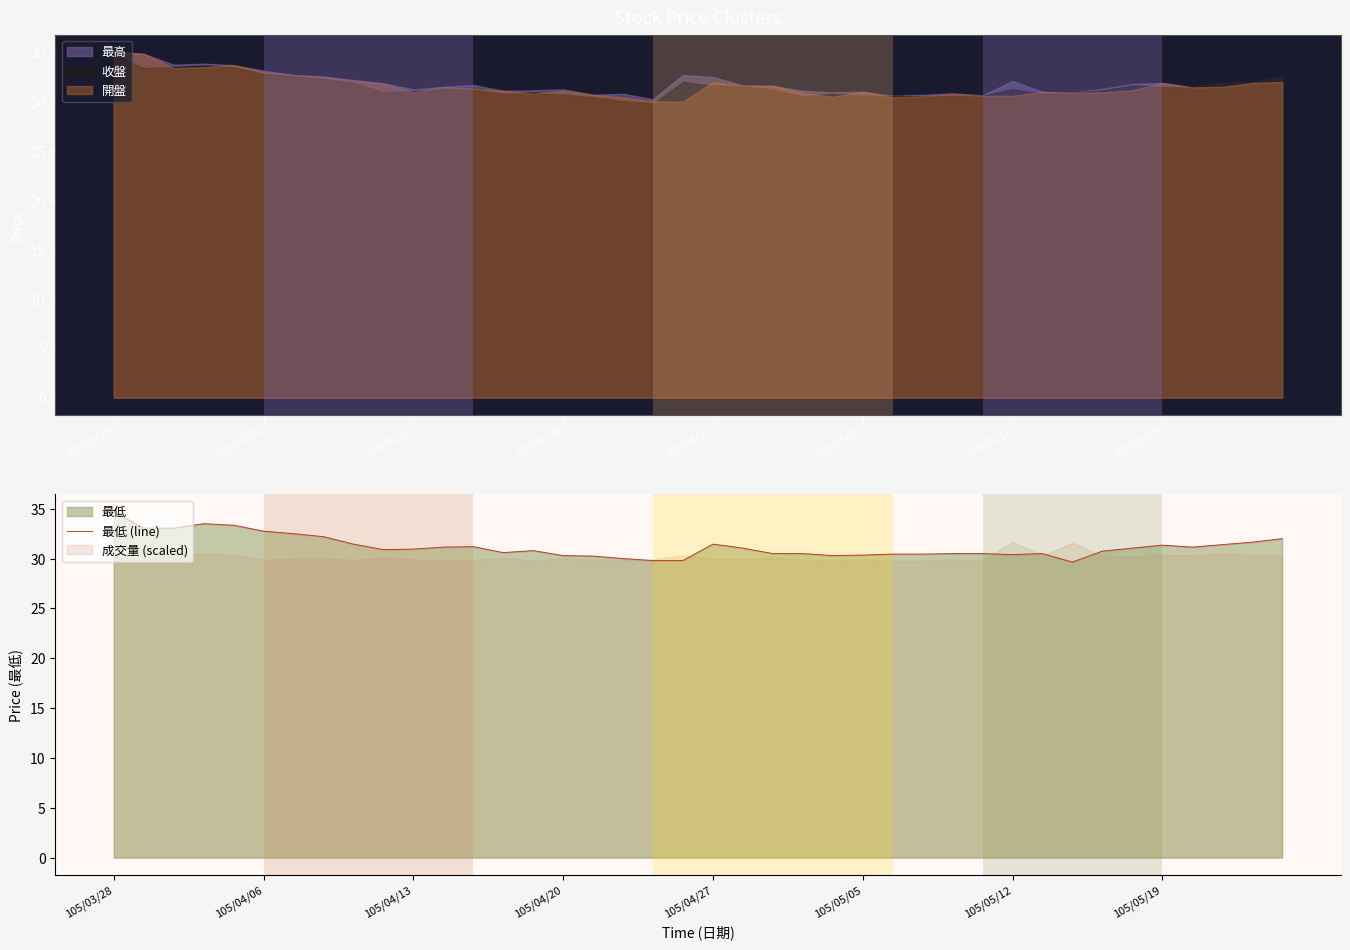

Is it true that 最低 (line) equals 45.7 at 105/05/12?

False